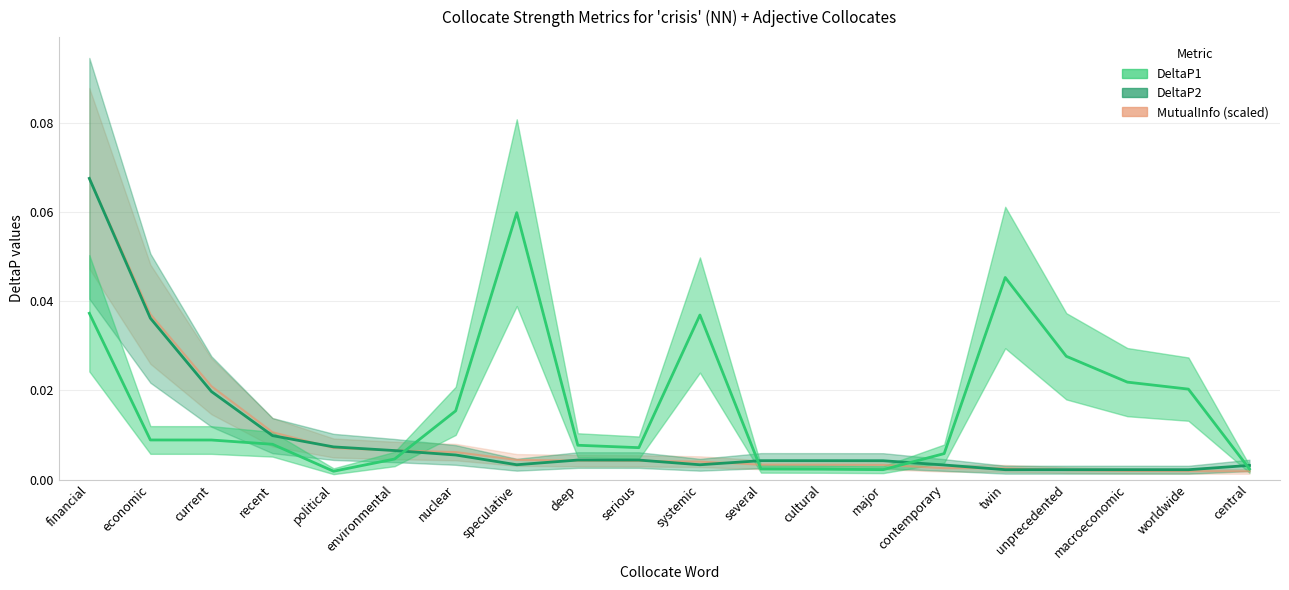

After their last crossing, which series has the higher values: DeltaP1 or DeltaP2?

DeltaP1